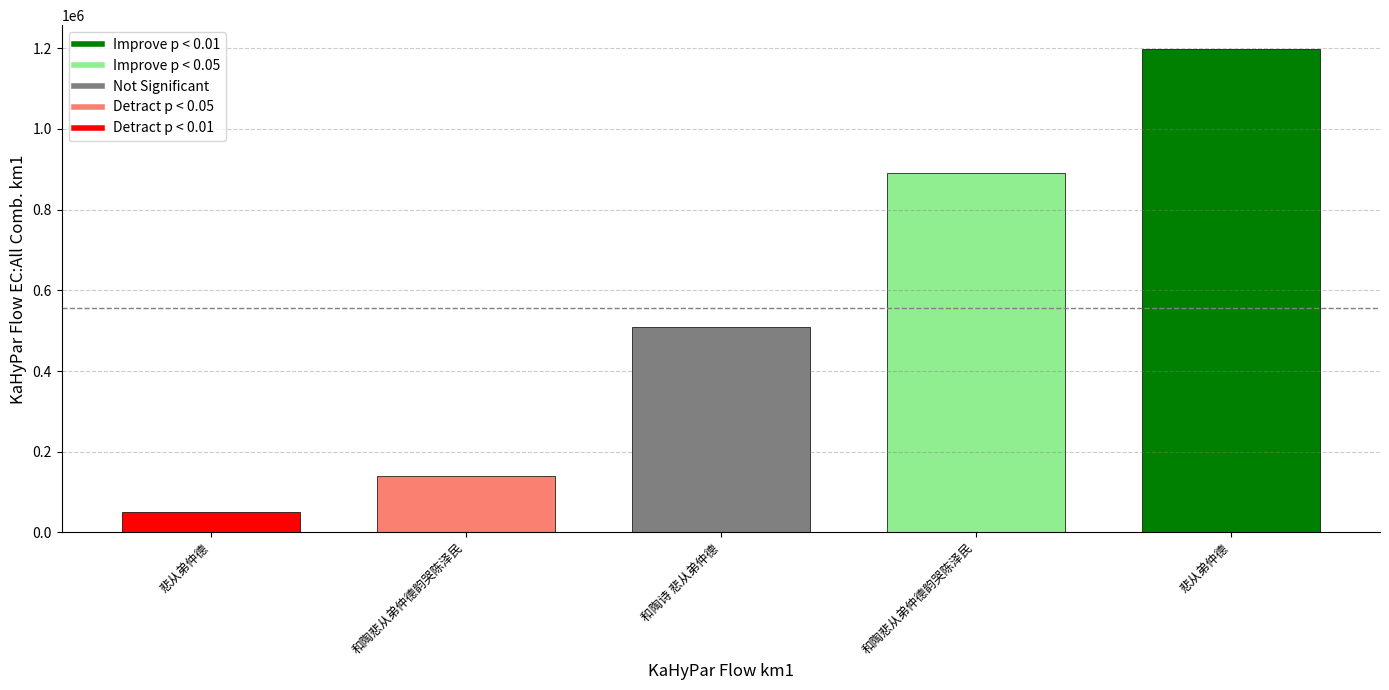

Reading right to left, extract all data points from this chart.

1197241	889572	508353	139239	51044